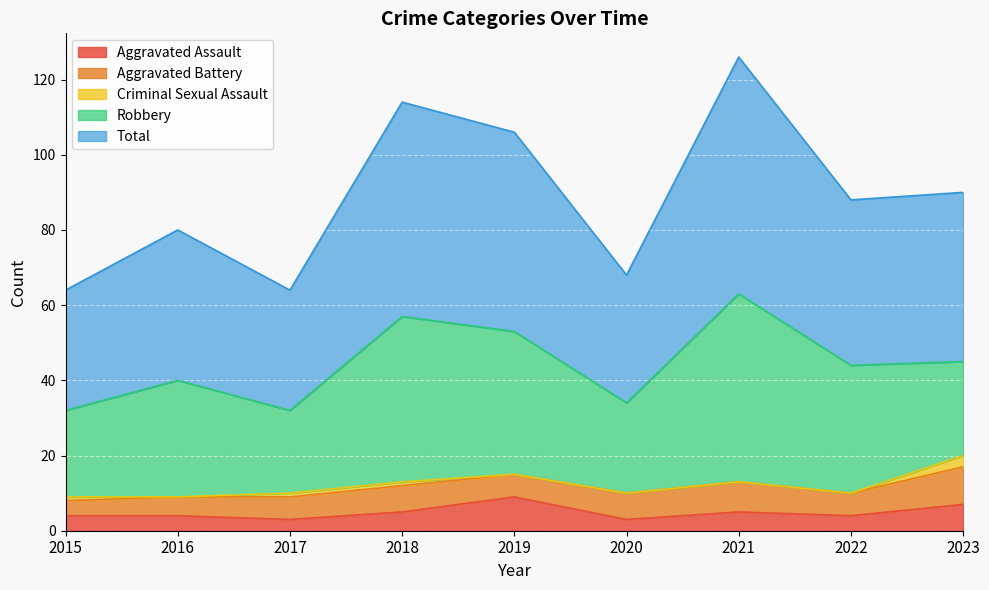

The Aggravated Assault series shows 4 at 2022. True or false?

True